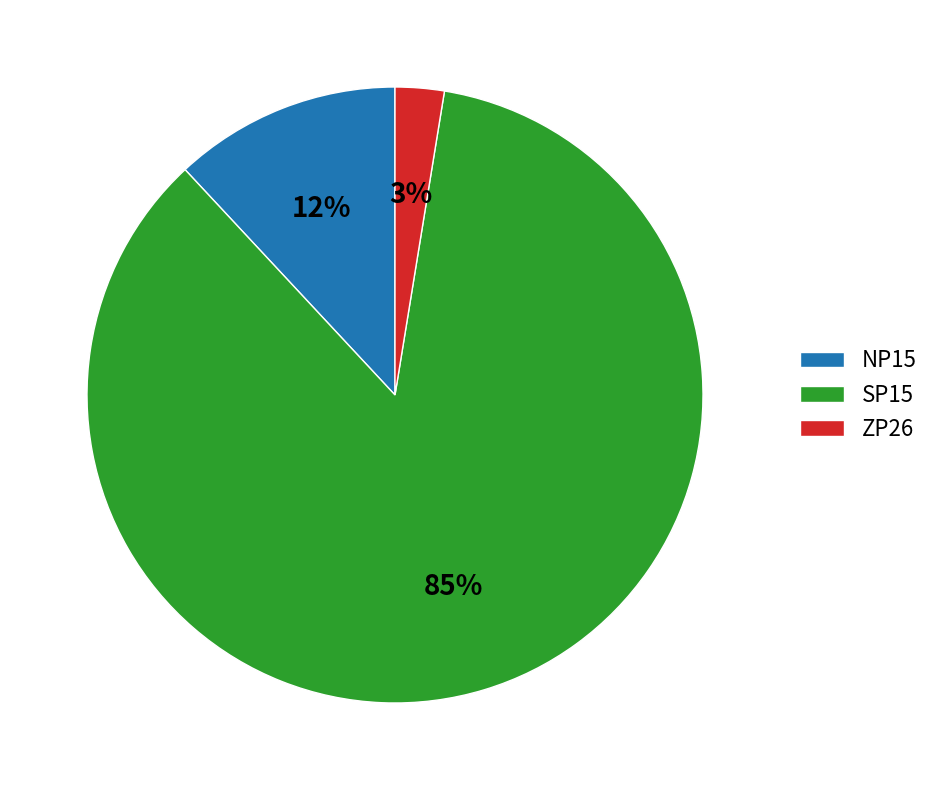

Does NP15 represent more than half of the total?

No